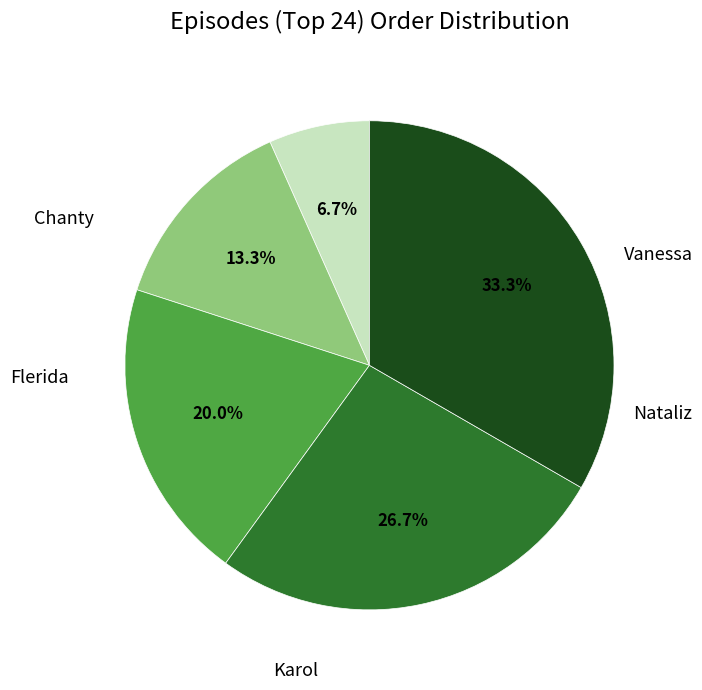

Is there a majority slice in this chart?

No